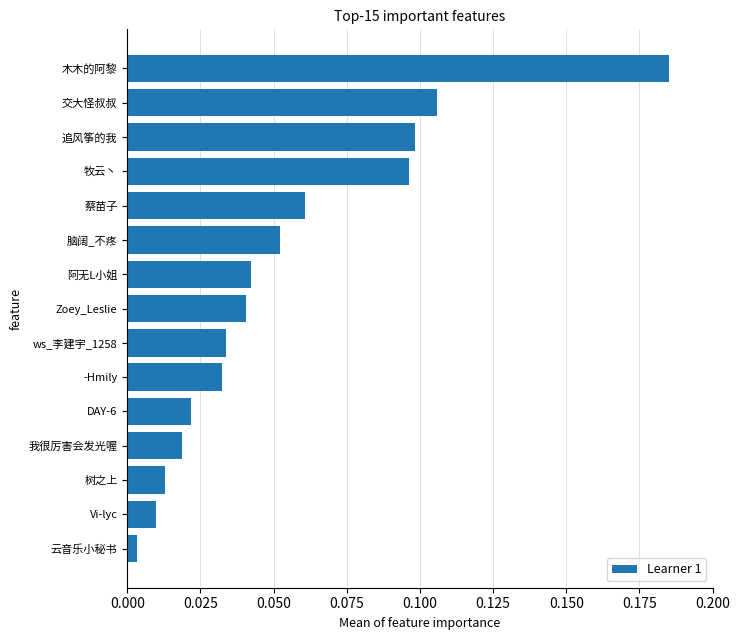

At which category does the chart reach its minimum across all series?

云音乐小秘书